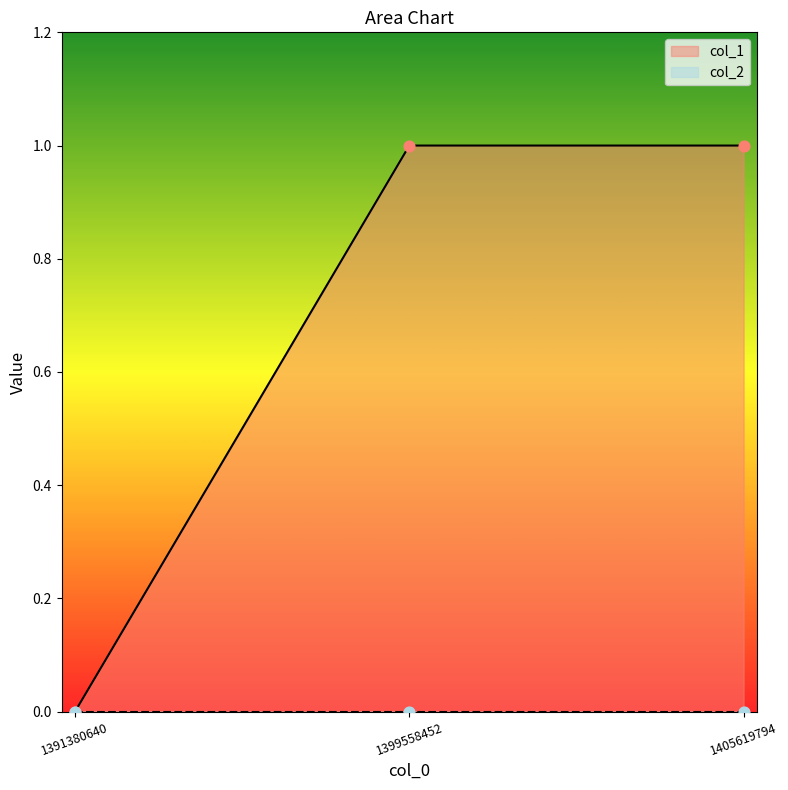

Which has a higher value, 1405619794 or 1399558452?

1405619794